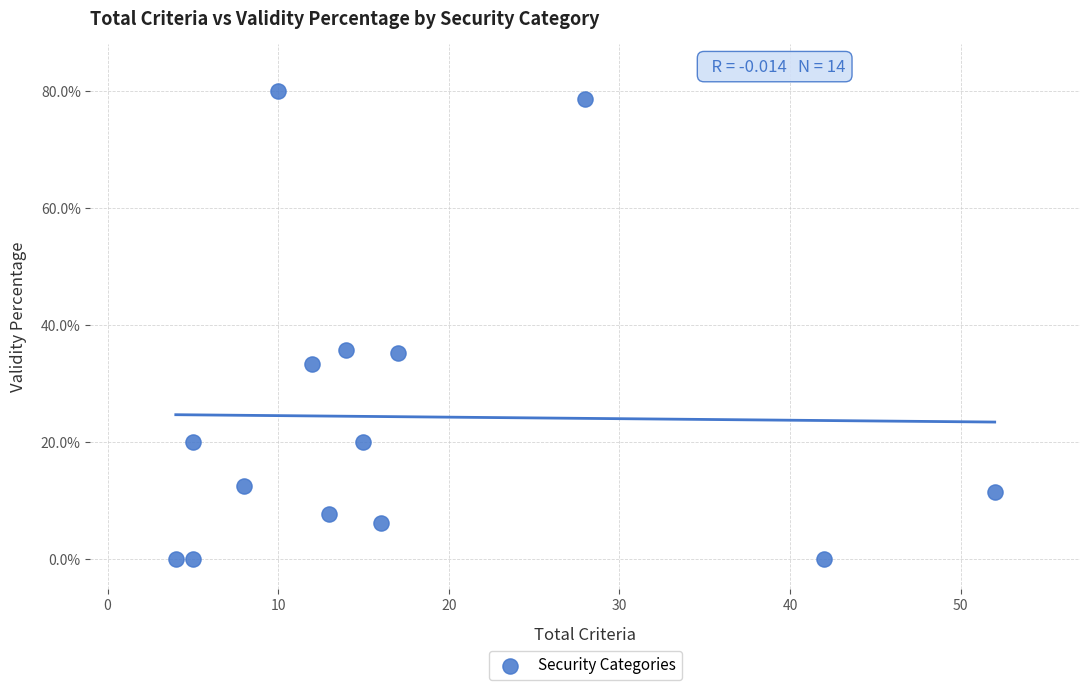

What is the range of Y values (max minus min)?

80.0